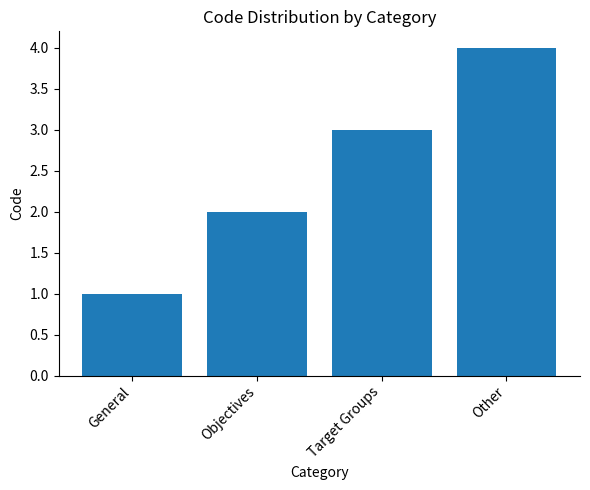

What is the change in value from Target Groups to Other?

+1